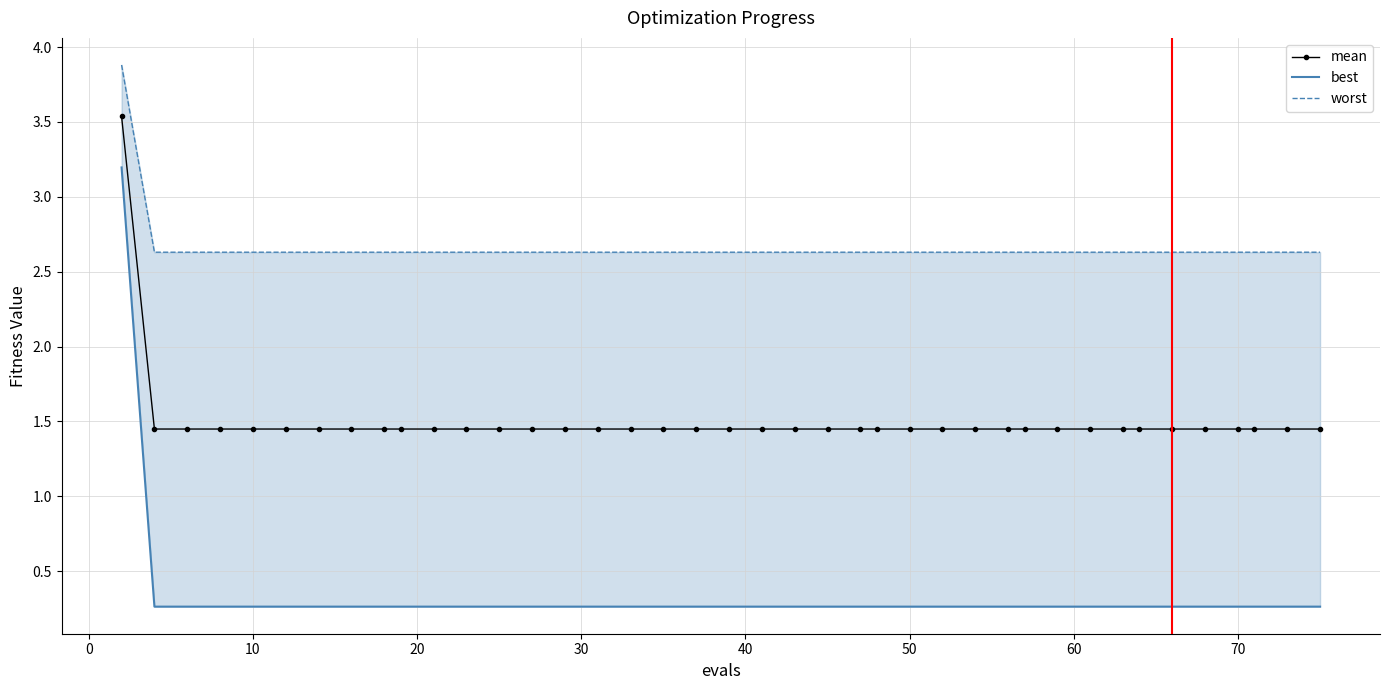

What is the sum of all worst values?

106.5